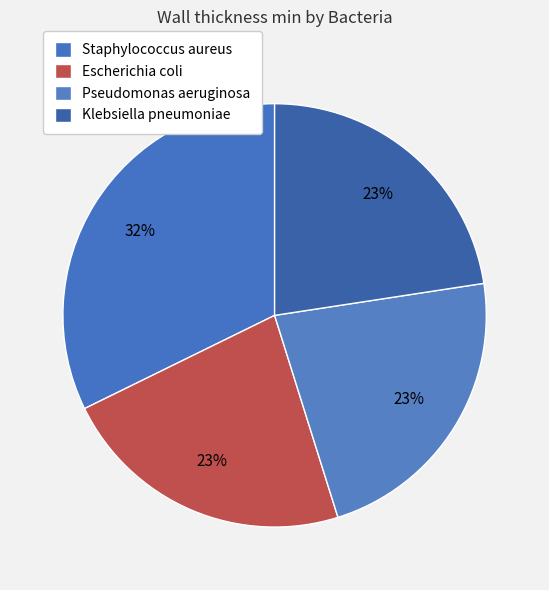

Is there a majority slice in this chart?

No